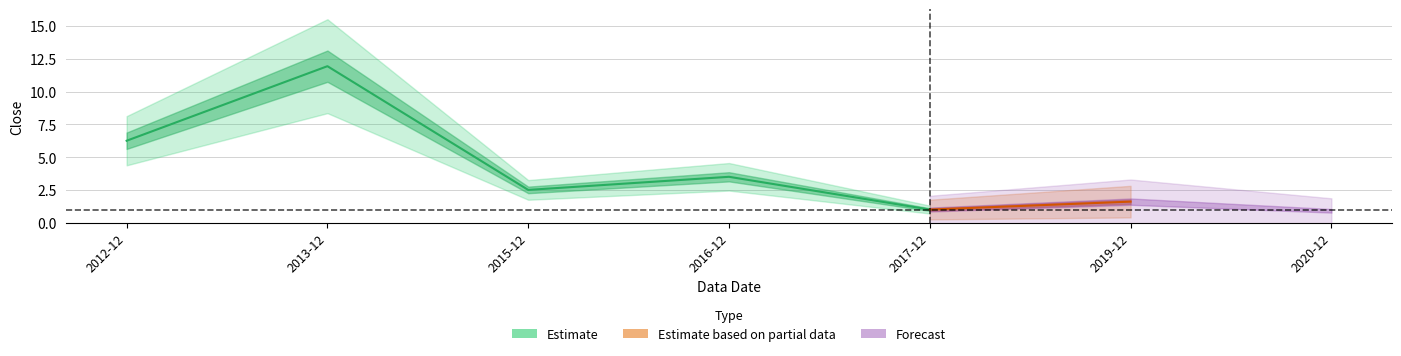

Reading left to right, extract all data points from this chart.

6.2	11.9	2.5	3.5	1.0	1.6	0.9